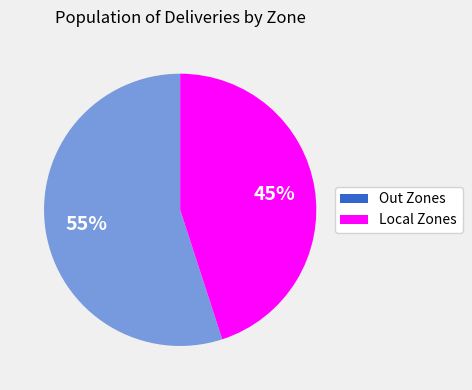

How many slices are in this pie chart?

2